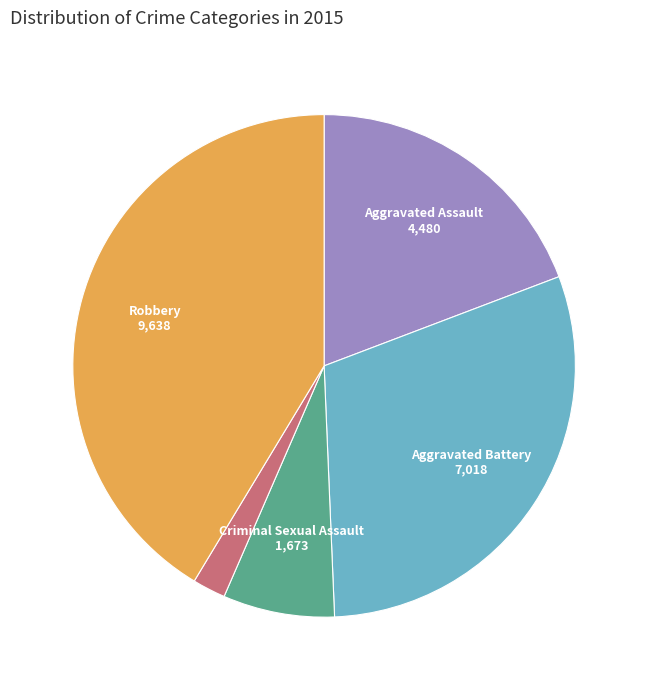

Is there any slice that represents more than half of the pie?

No